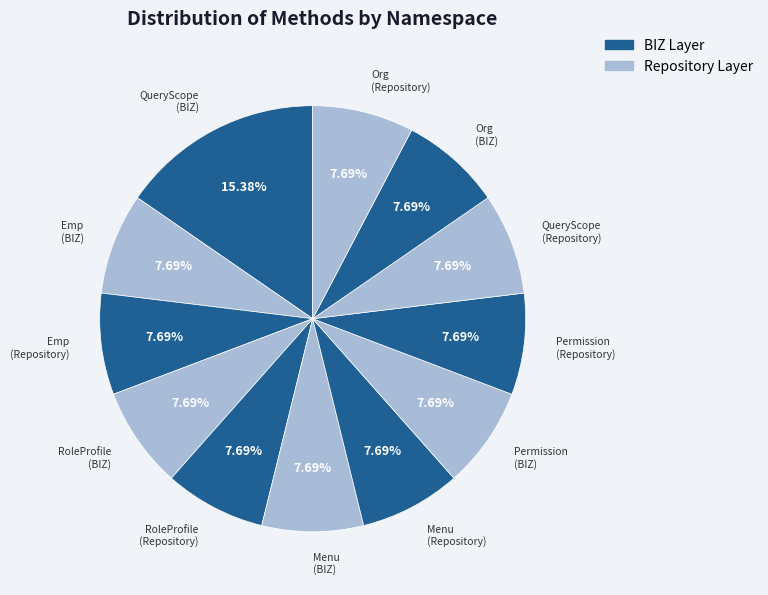

How many segments does this pie chart have?

12